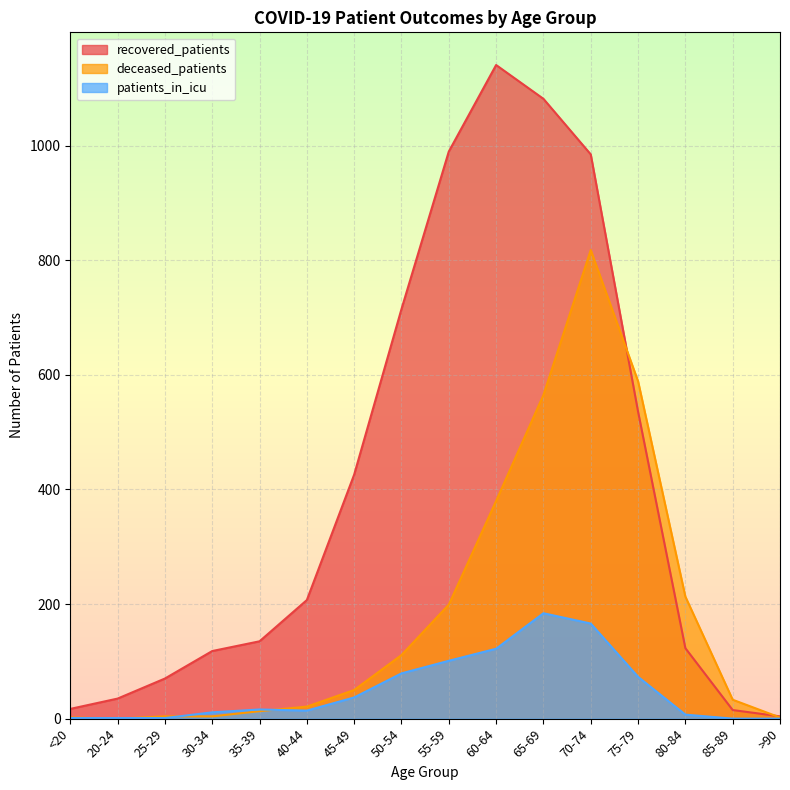

At which label is recovered_patients closest to 572?

75-79